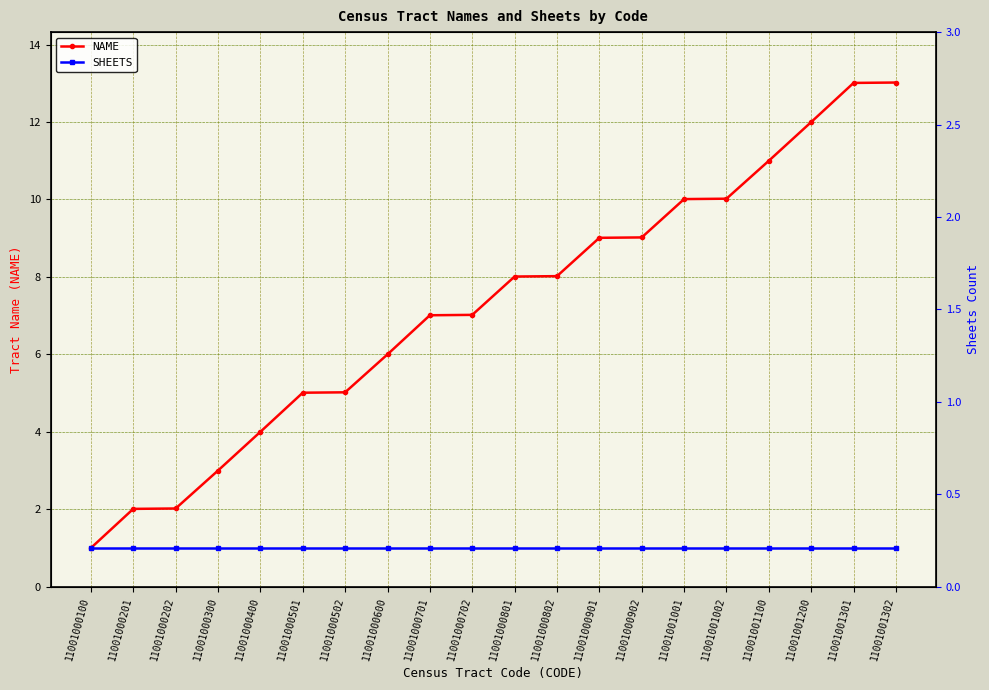

Which has a higher value, 11001000901 or 11001001002?

11001001002